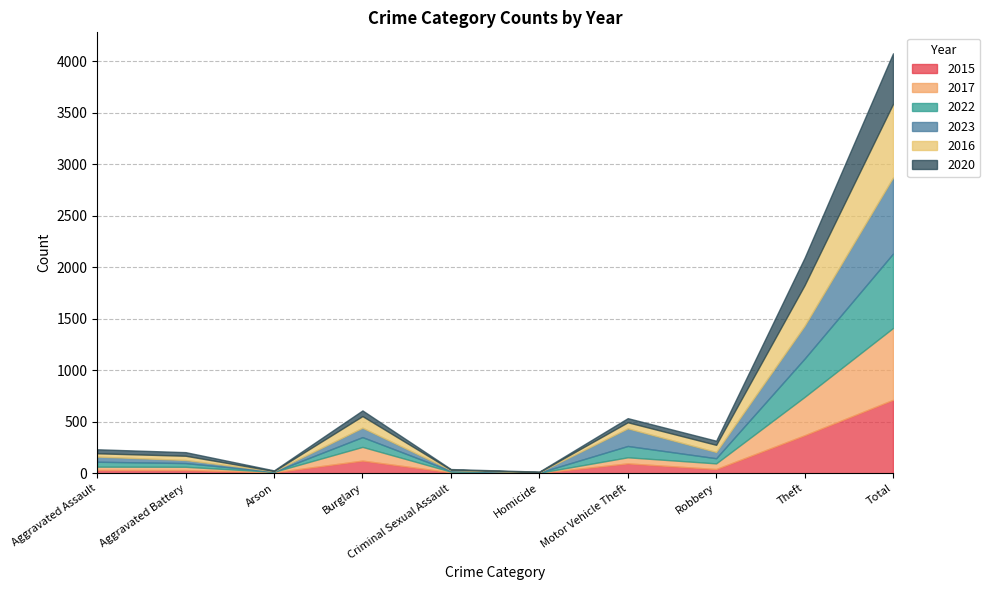

What is the spread (max minus min) of values at Total?

248